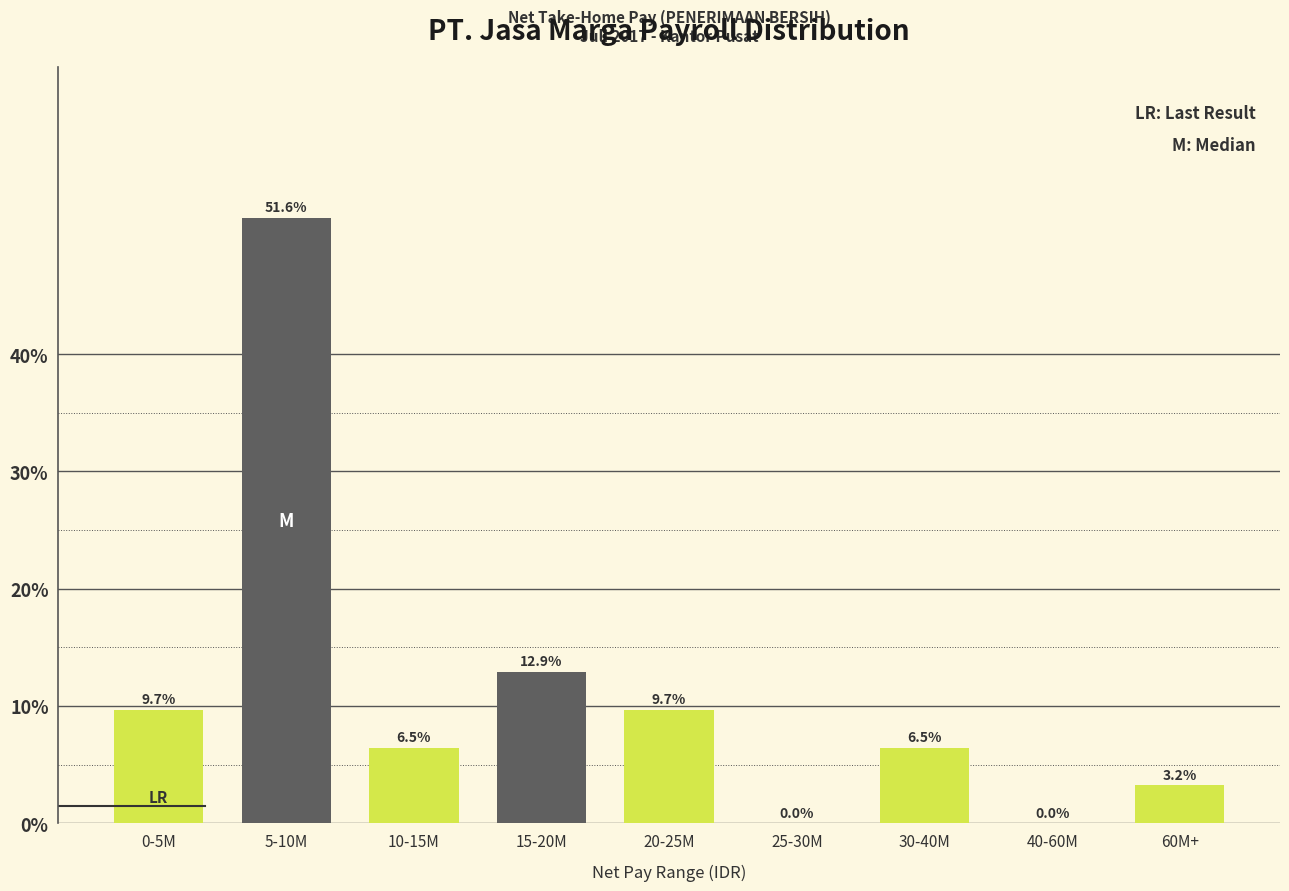

Reading right to left, transcribe all the data shown in this chart.

60M+=3.2	40-60M=0.0	30-40M=6.5	25-30M=0.0	20-25M=9.7	15-20M=12.9	10-15M=6.5	5-10M=51.6	0-5M=9.7